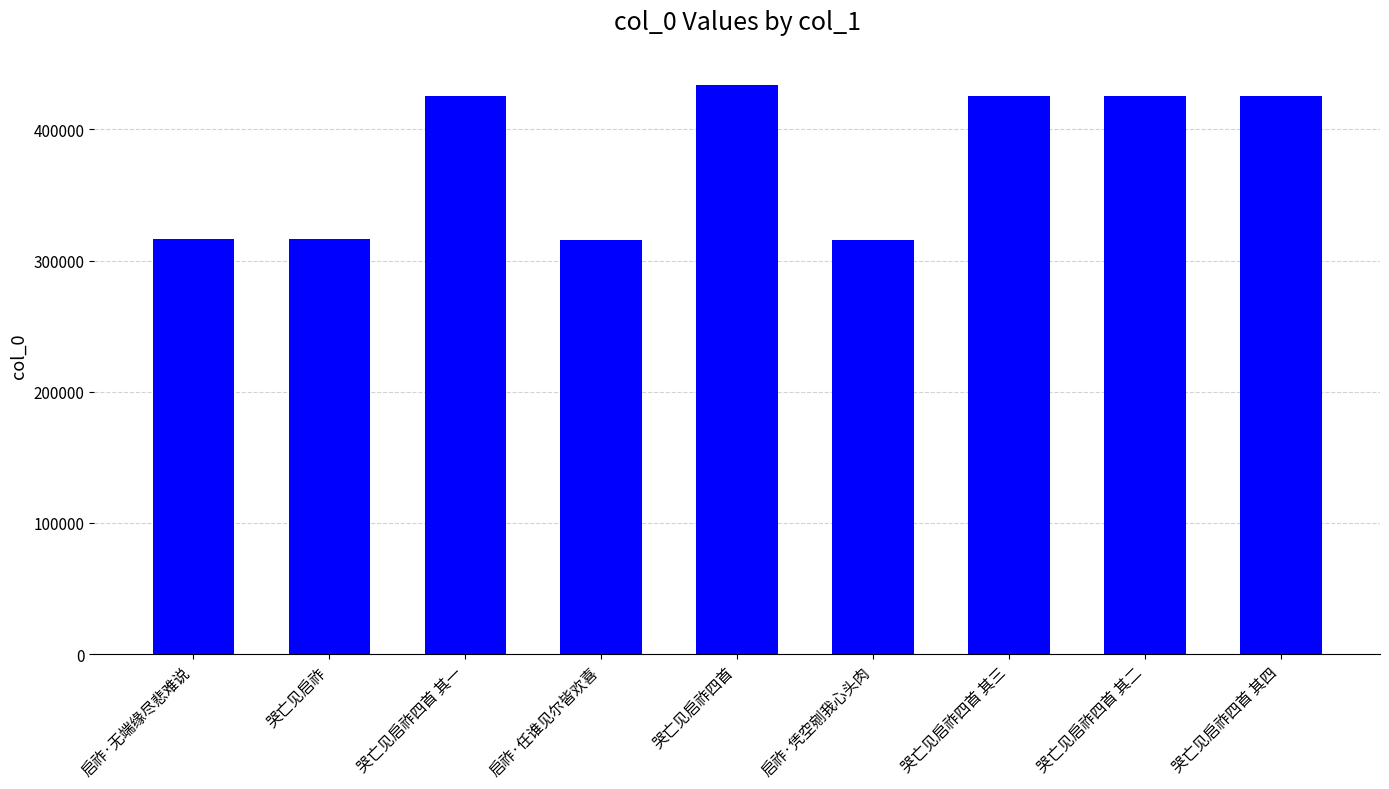

What is the value of the 7th bar from the left?

425647